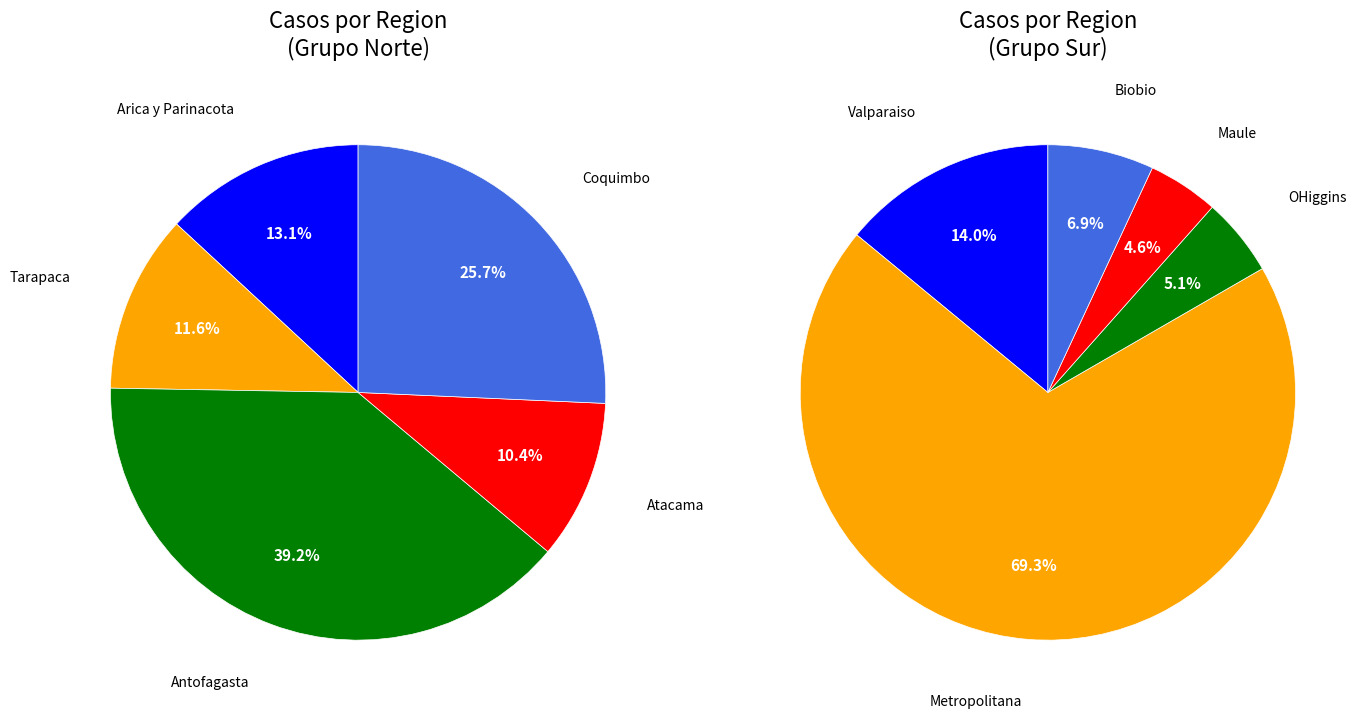

How many segments does this pie chart have?

10